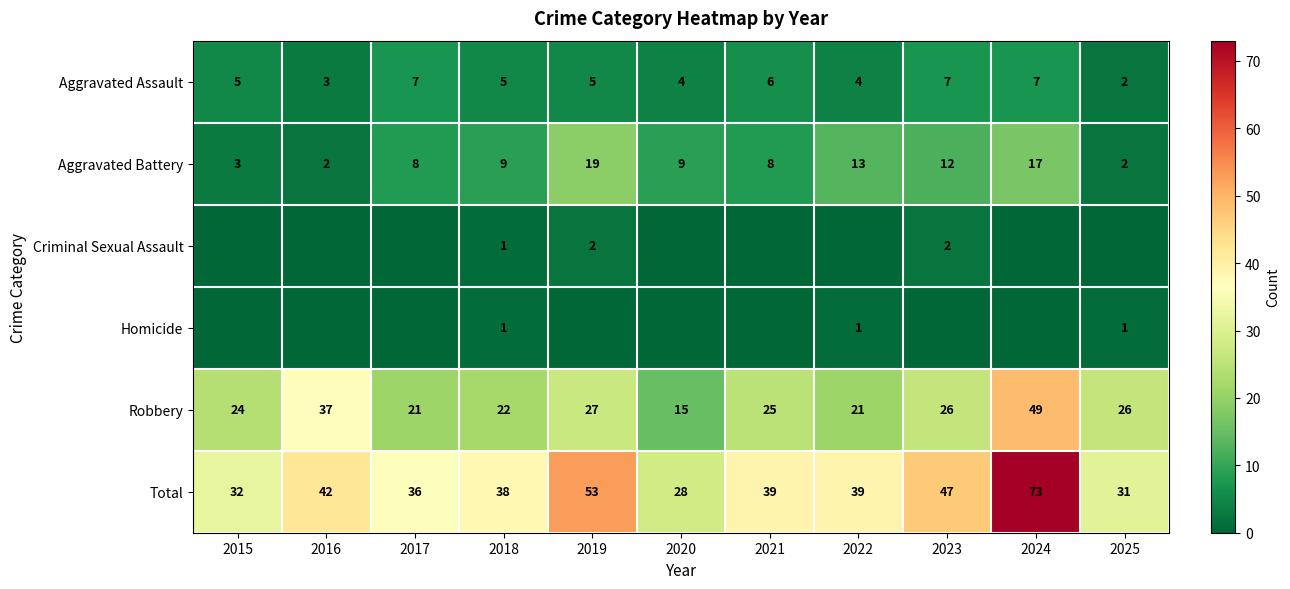

How many series are shown in this chart?

6